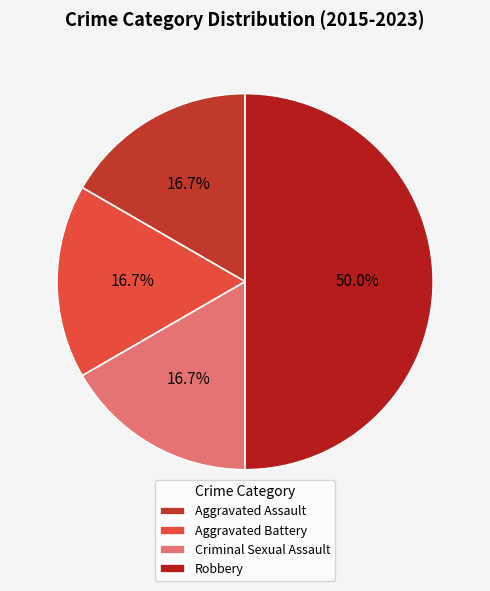

Between Robbery and Criminal Sexual Assault, which is larger?

Robbery